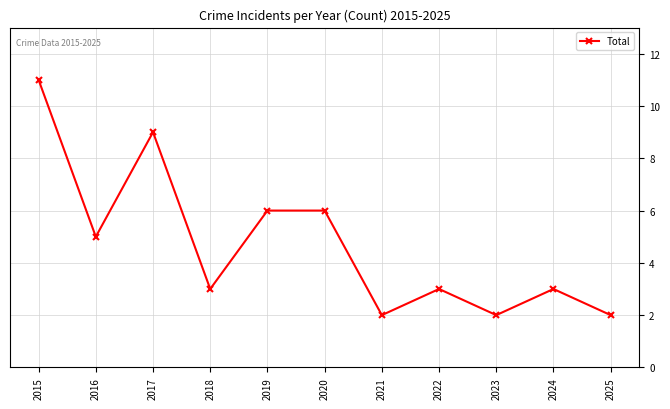

How many lines are shown in the chart?

1